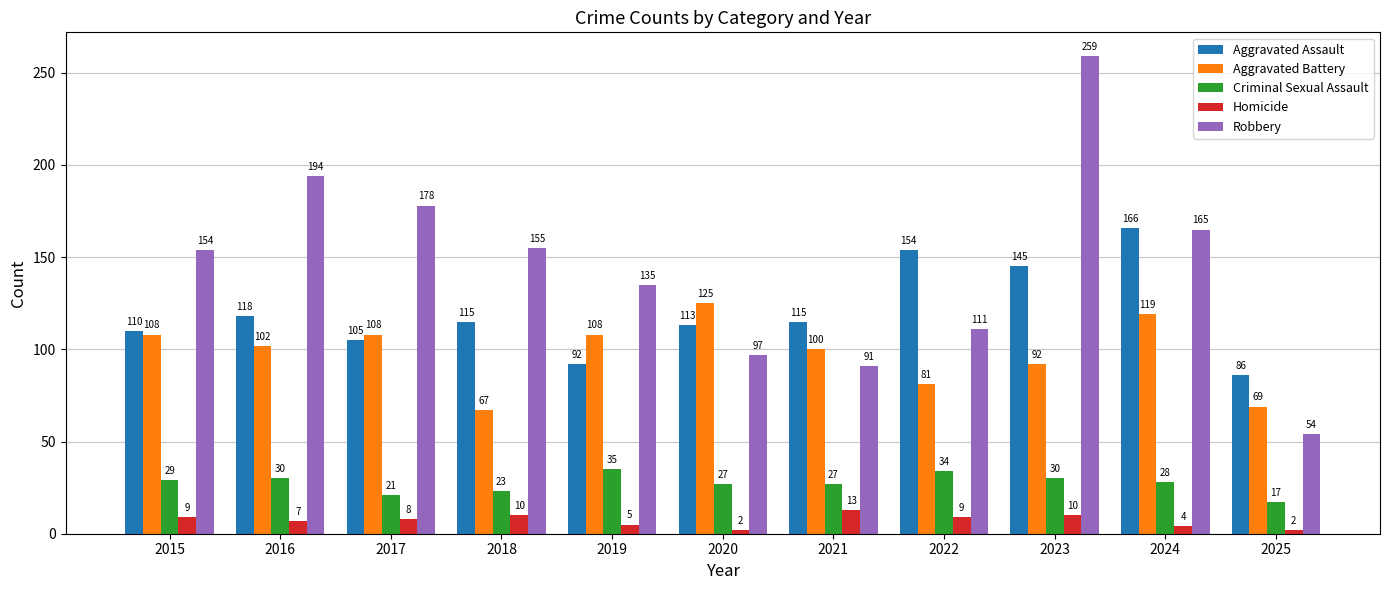

What is the sum of the Aggravated Battery values at 2022 and 2016?

183